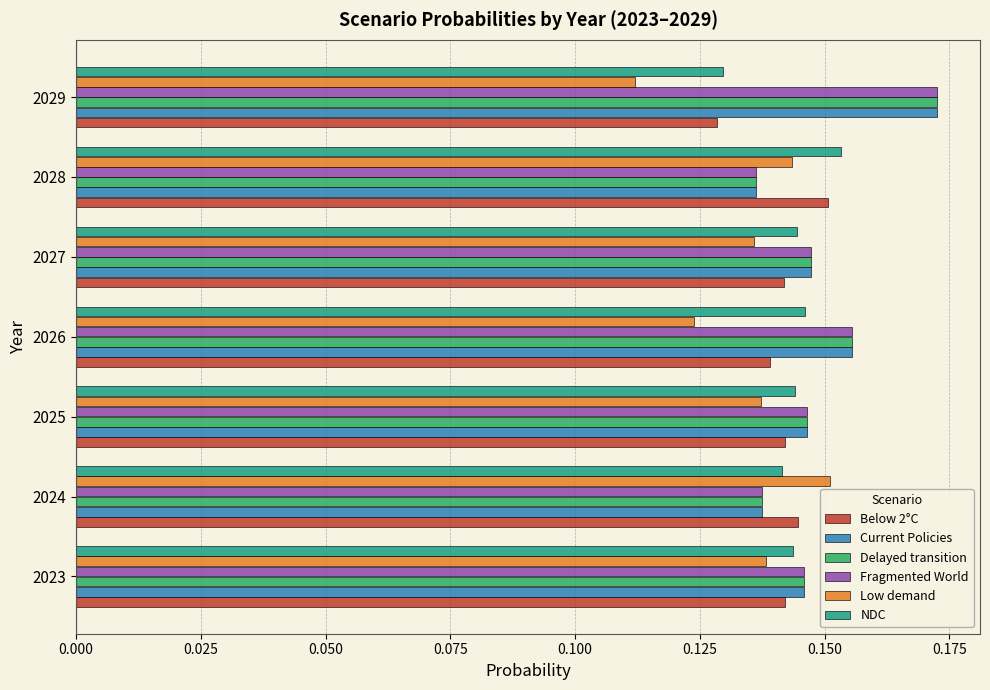

The Low demand series shows 0.0 at 2027. True or false?

False